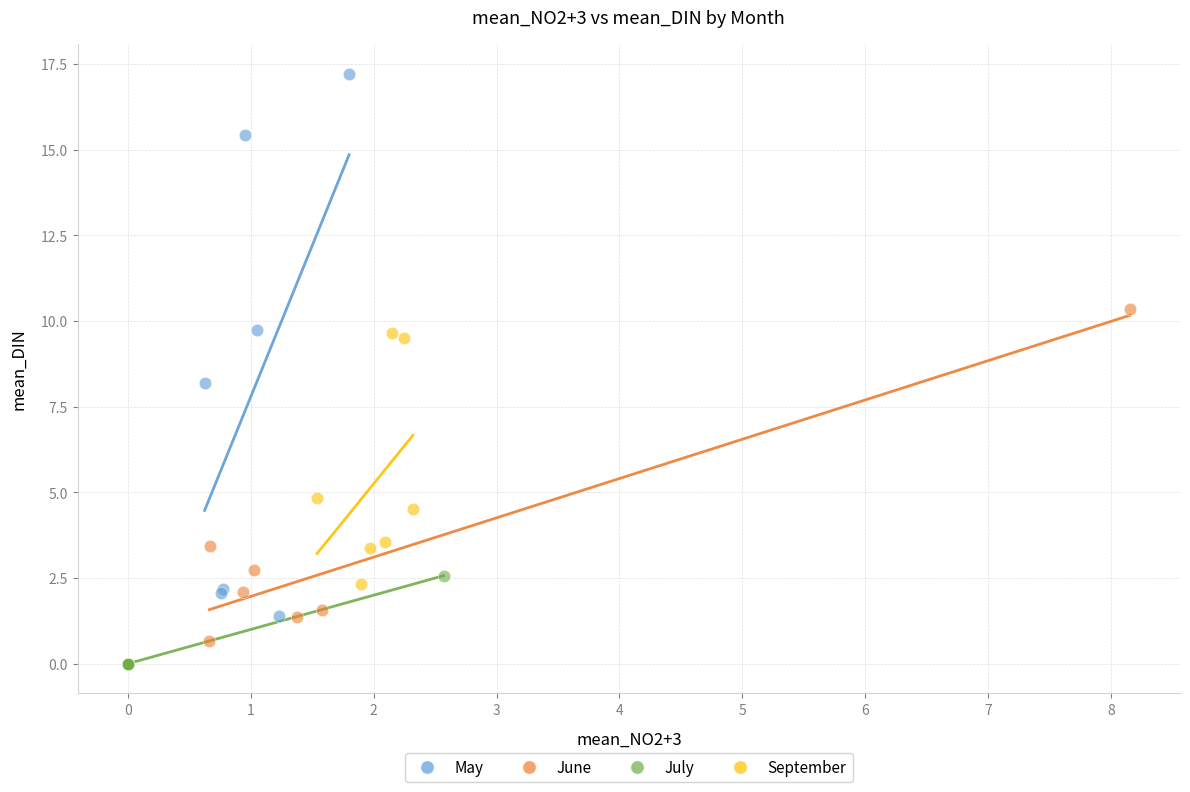

Which series contains the highest Y value?

May